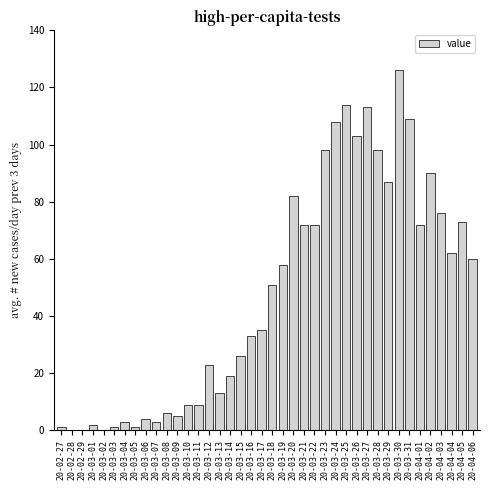

Approximately how many times larger is the value at 20-03-16 compared to 20-03-28?

0.3